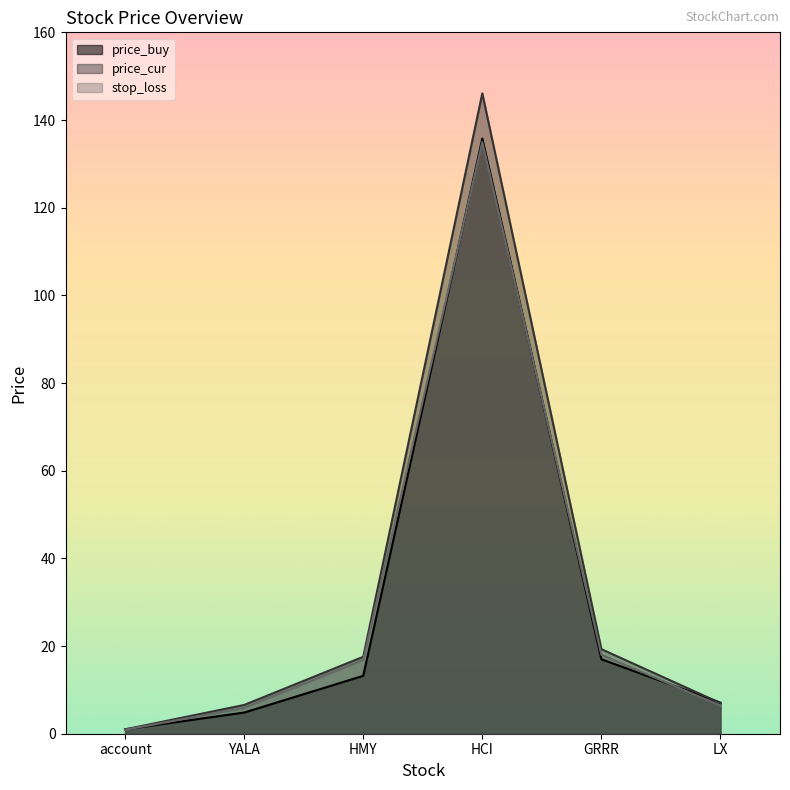

Reading left to right, list all the values displayed in this chart.

price_buy: account=1.0	YALA=4.8	HMY=13.2	HCI=135.8	GRRR=17.0	LX=7.1
price_cur: account=1.0	YALA=6.6	HMY=17.6	HCI=146.1	GRRR=19.3	LX=7.0
stop_loss: account=0.9	YALA=5.9	HMY=16.8	HCI=135.0	GRRR=18.0	LX=6.4